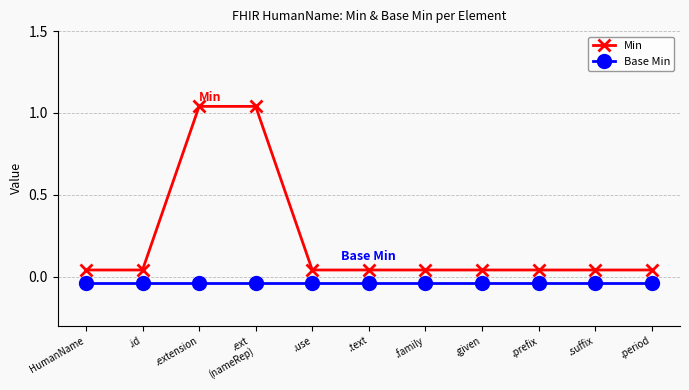

Is the value of Base Min at .suffix greater than the value of Min at .use?

No